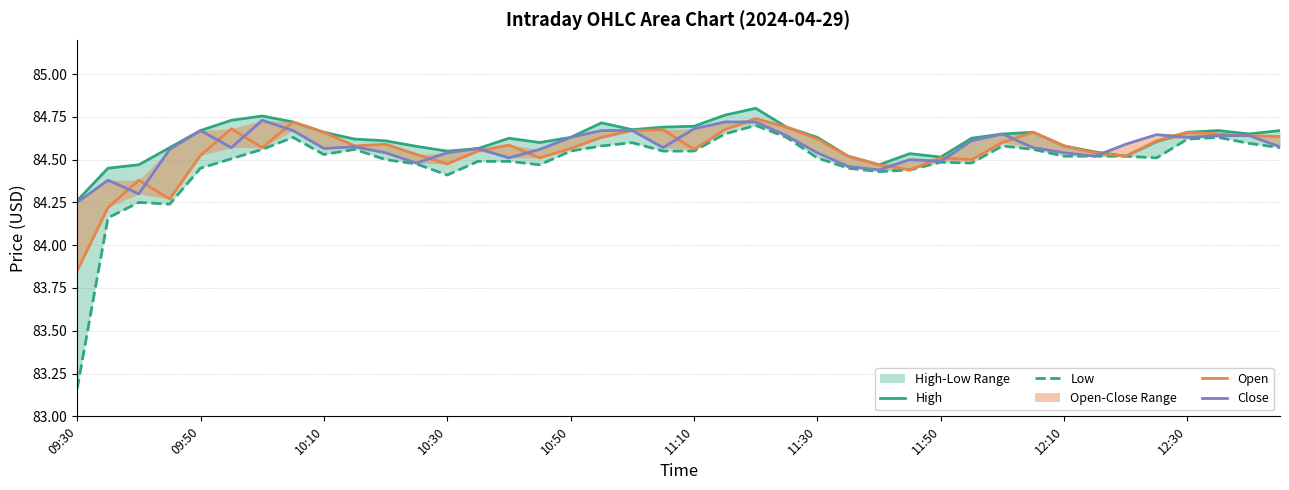

How many series are shown in this chart?

4